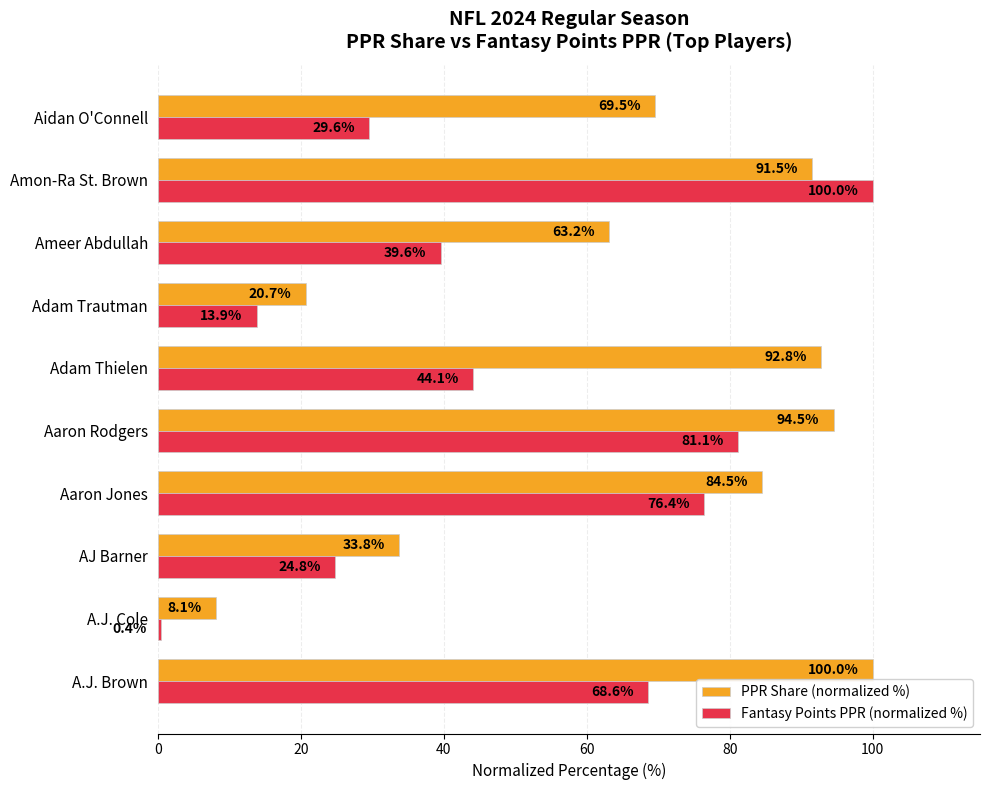

Is it true that Fantasy Points PPR (normalized %) equals 76.4 at Aaron Jones?

True